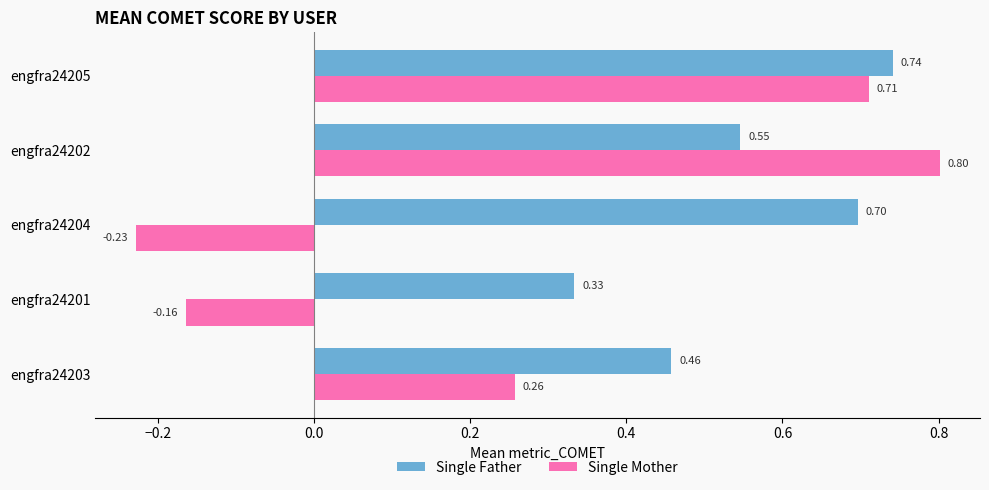

What is the difference between the maximum and minimum values in the Single Father series?

0.4